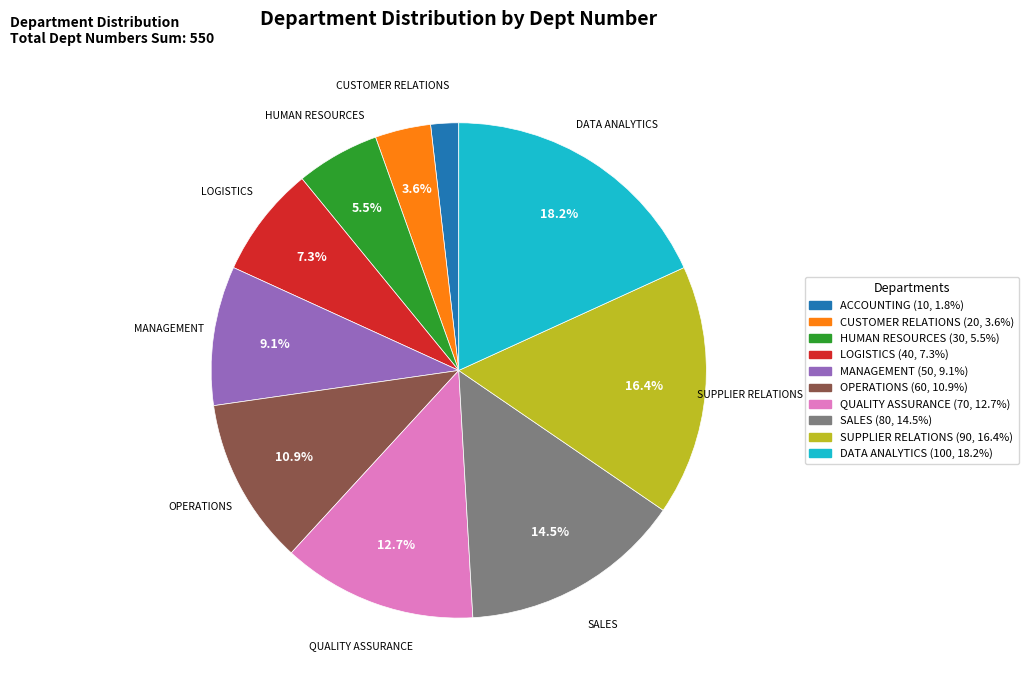

How many segments does this pie chart have?

10